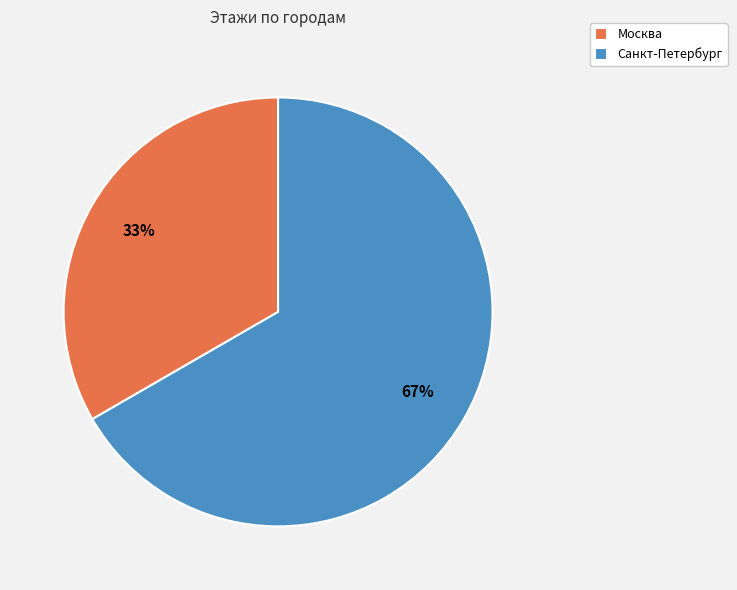

Which category has the biggest portion of the pie?

Санкт-Петербург